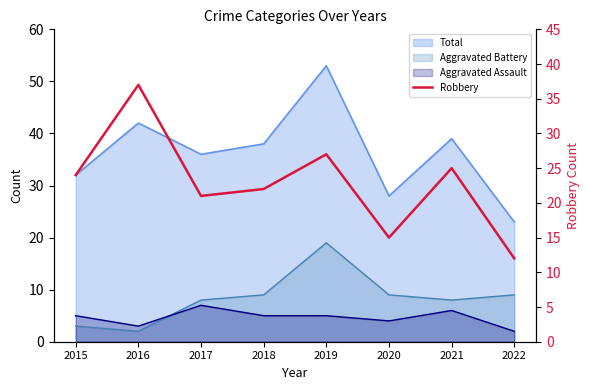

At which category does the data reach its first local valley?

2017